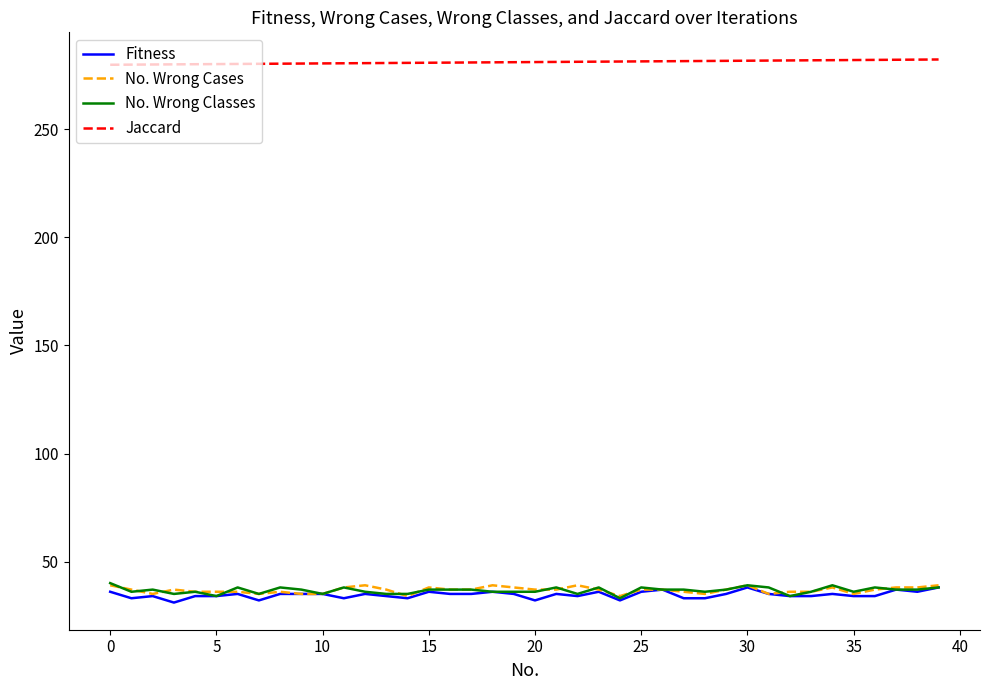

Which series has the largest total across all categories?

Jaccard